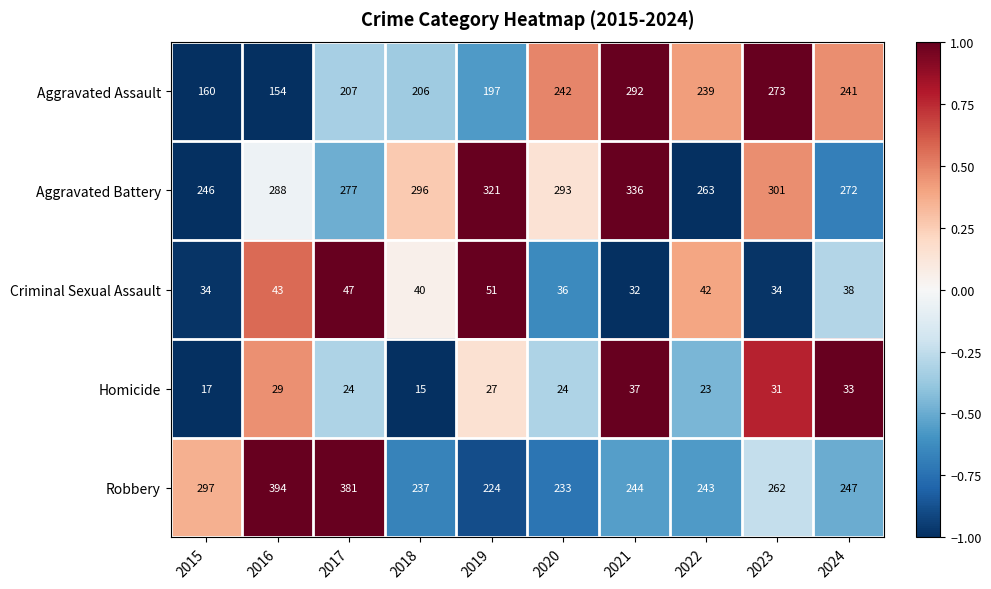

What is the total value across all series at 2015?

754